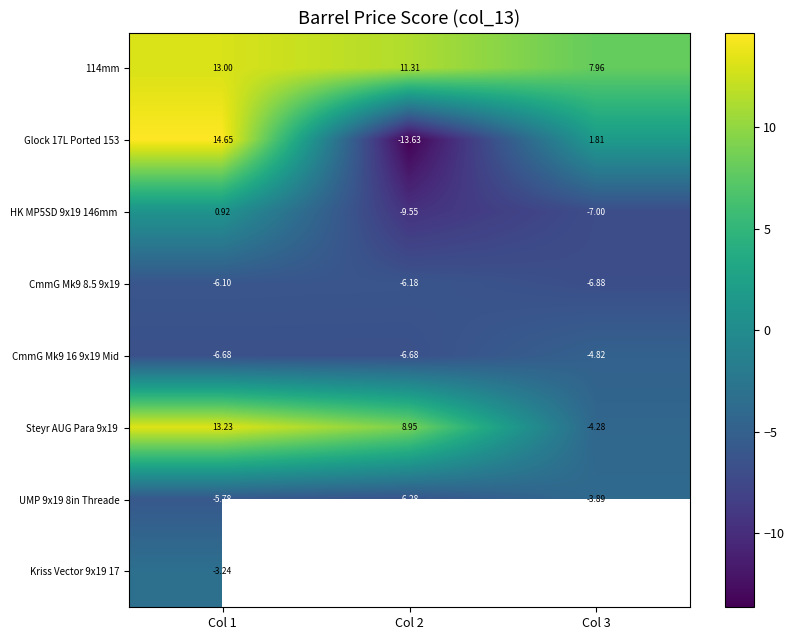

The 114mm series shows 5.5 at Col 3. True or false?

False